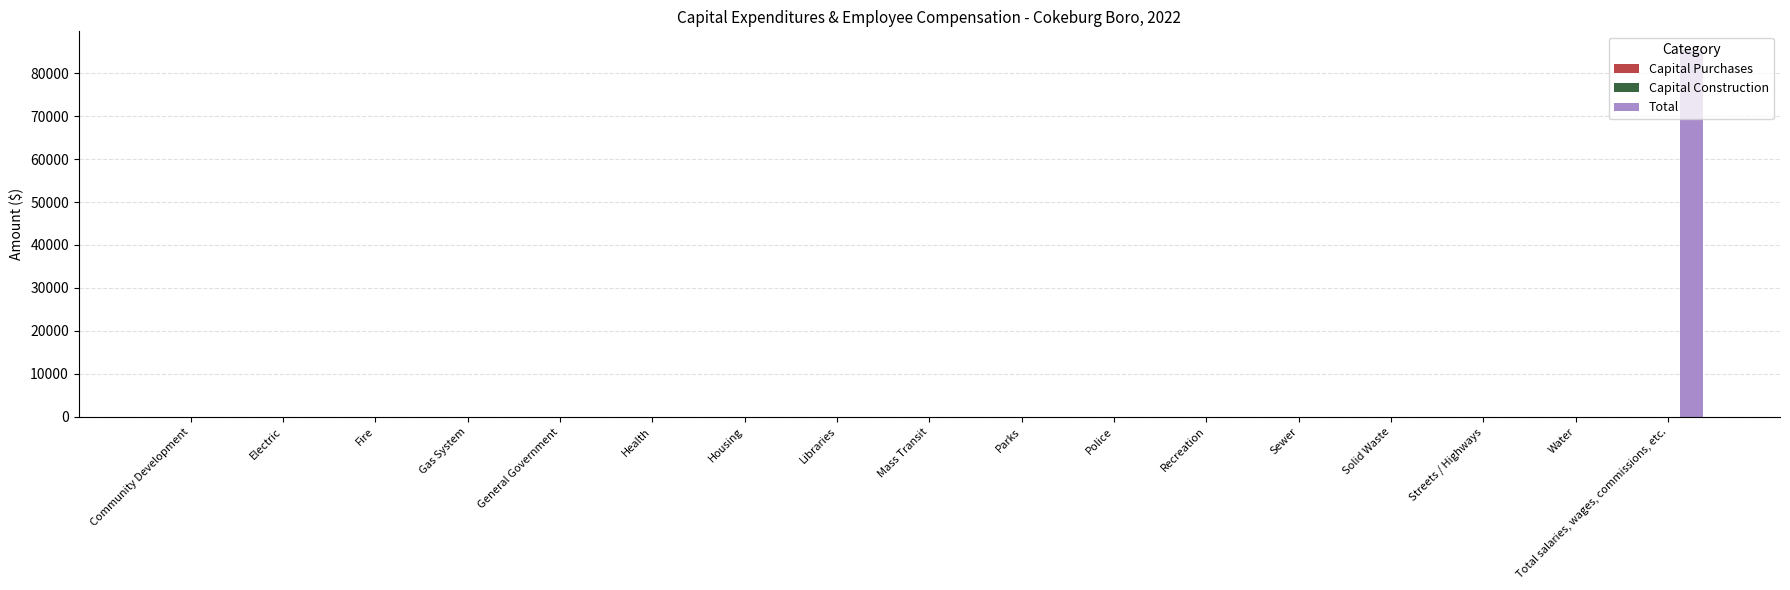

Is it true that the value at Sewer is -55457?

False